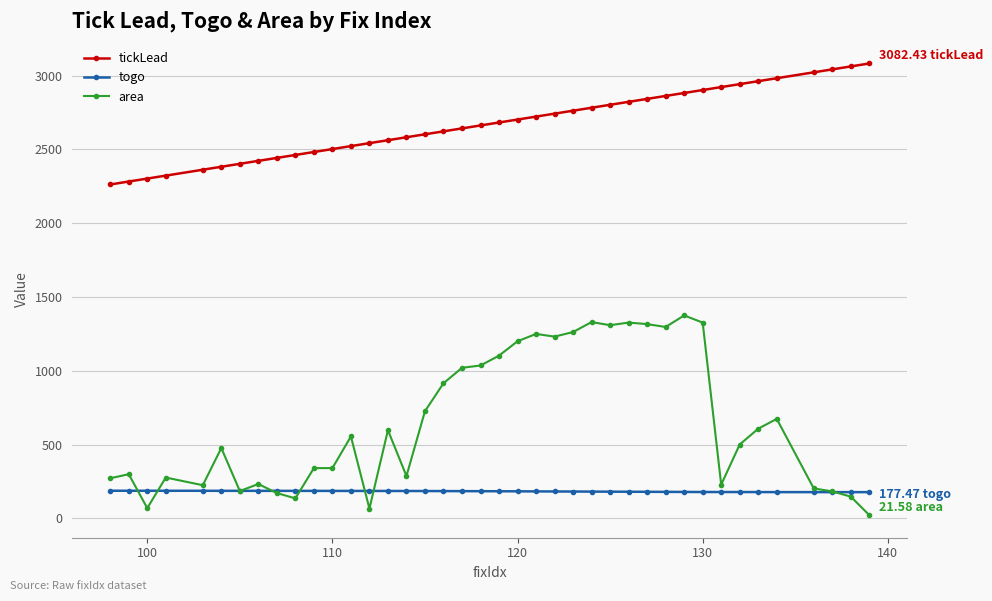

Rank the series by their maximum value, from lowest to highest.

togo, area, tickLead